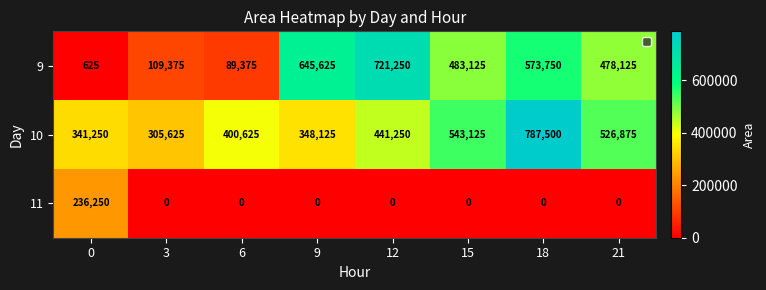

Which series has the largest range (max minus min)?

9